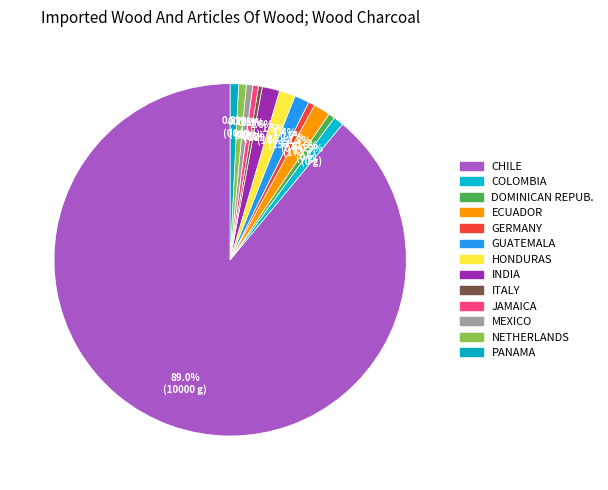

How many slices are in this pie chart?

13